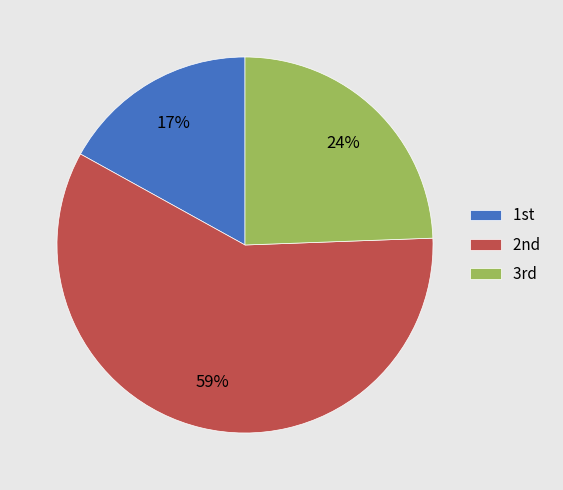

Count the number of slices in the pie.

3